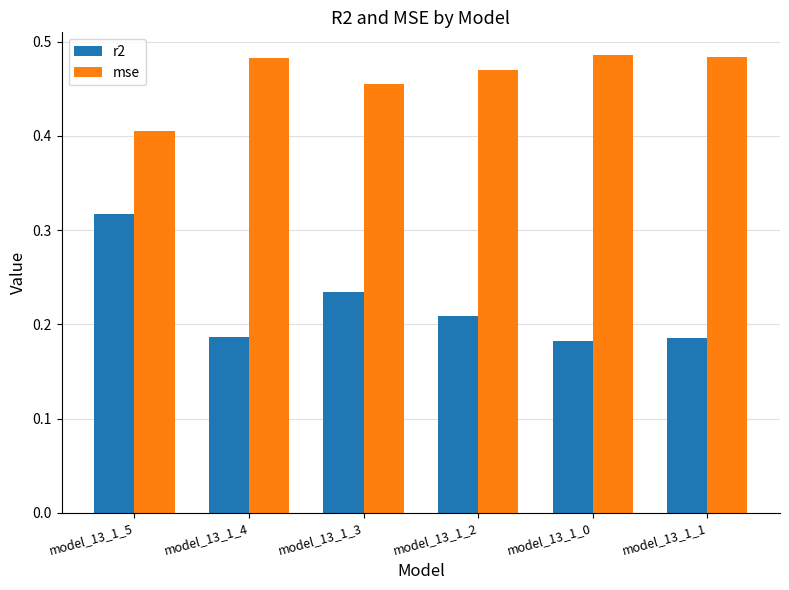

Rank the series by their maximum value, from highest to lowest.

mse, r2